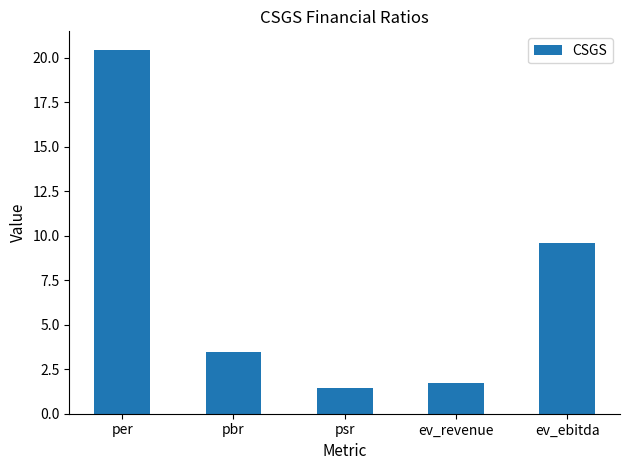

Rank the categories by value from lowest to highest.

psr, ev_revenue, pbr, ev_ebitda, per